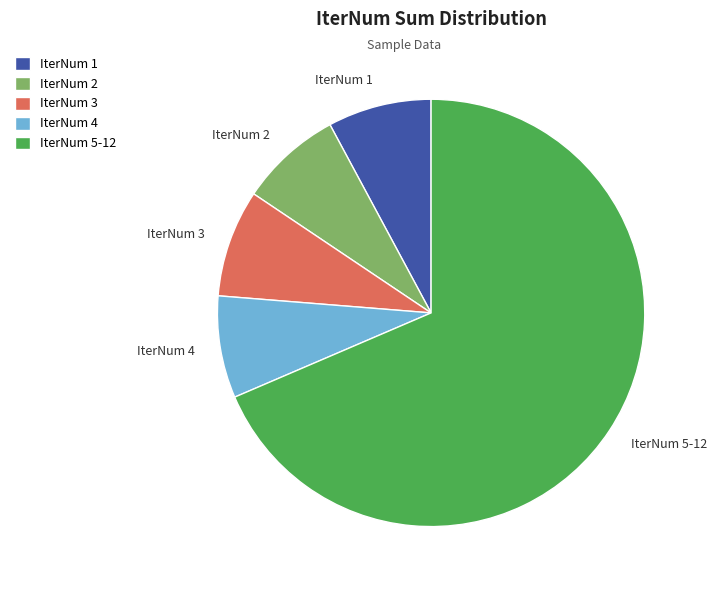

Approximately how many times larger is the value at IterNum 2 compared to IterNum 4?

1.0